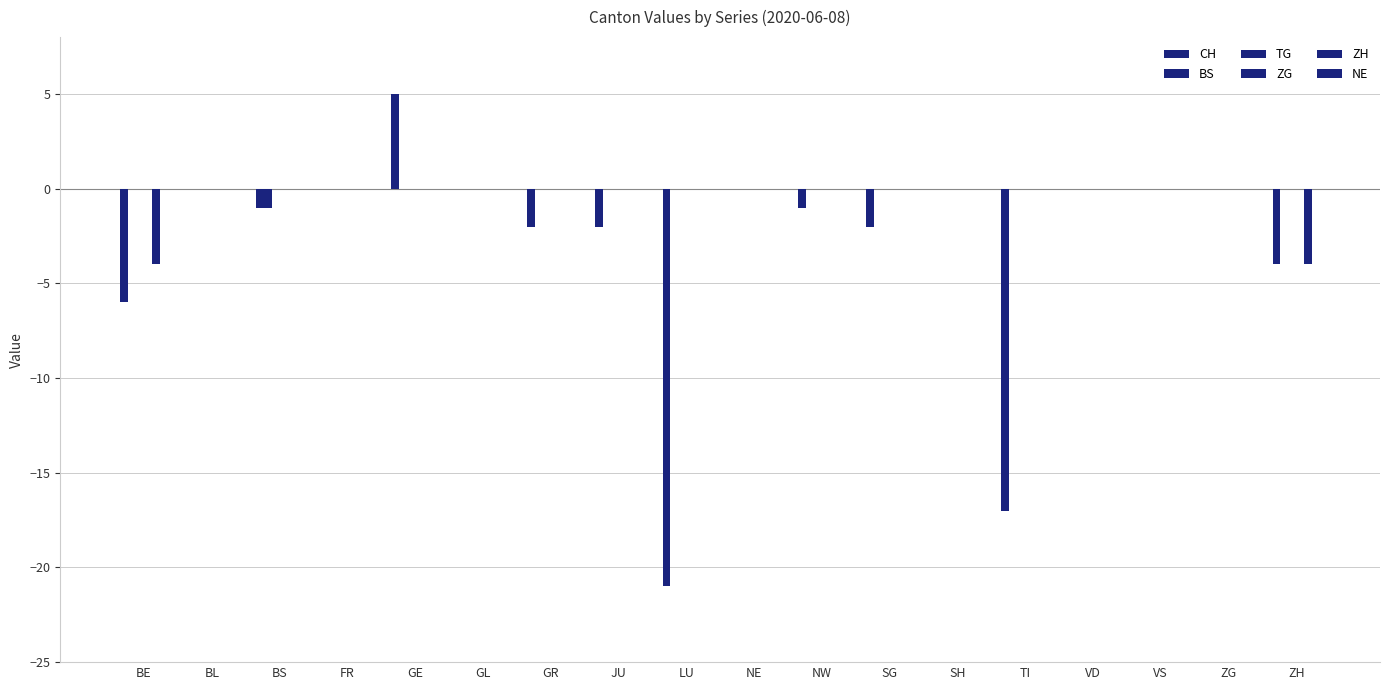

At VS, list the series in order from largest to smallest.

CH, BS, TG, ZG, ZH, NE